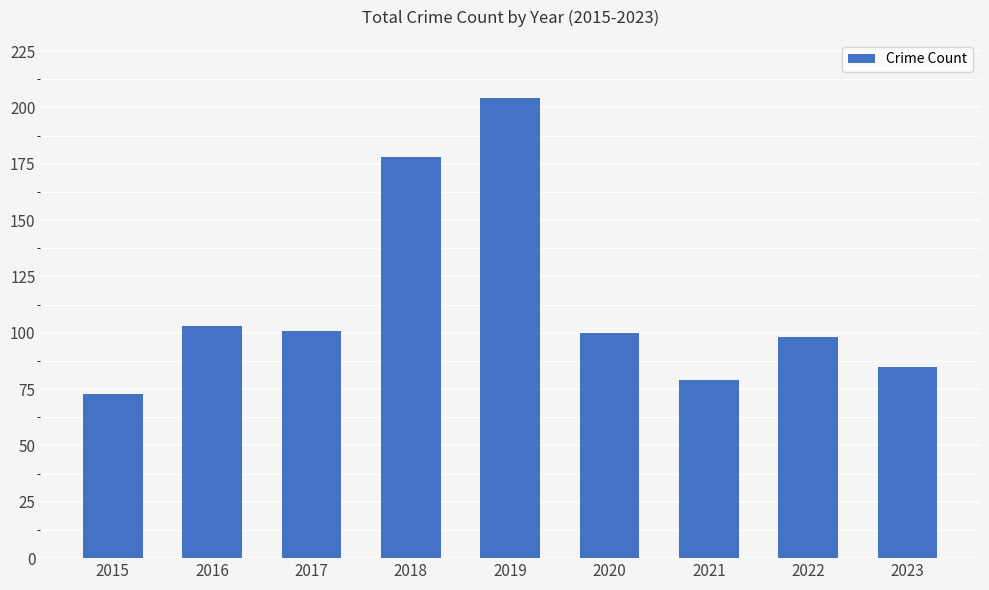

What is the difference between the values at 2017 and 2019?

103